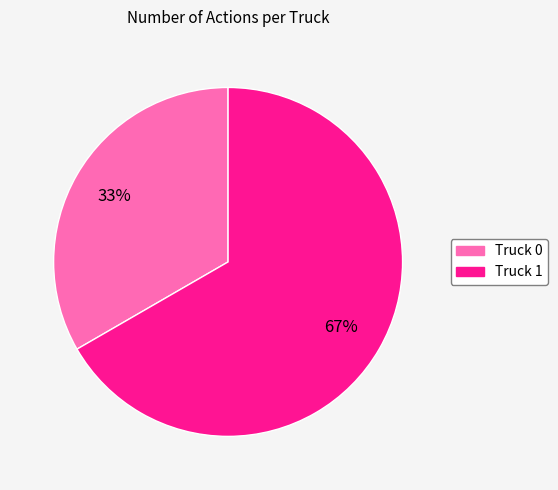

Is the sum of Truck 0 and Truck 1 greater than half?

Yes